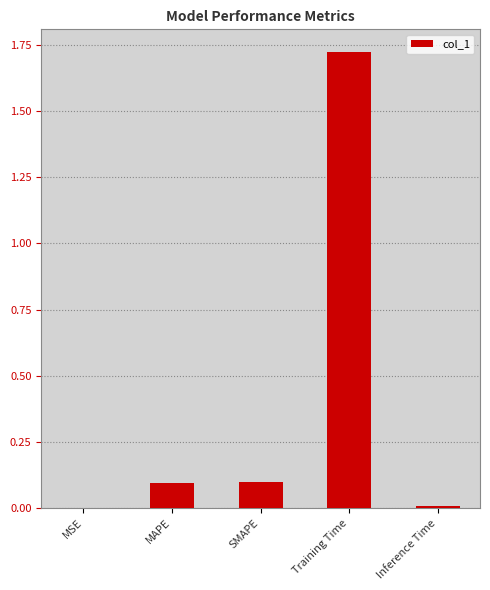

The chart shows a value of 0.1 at MAPE. True or false?

True